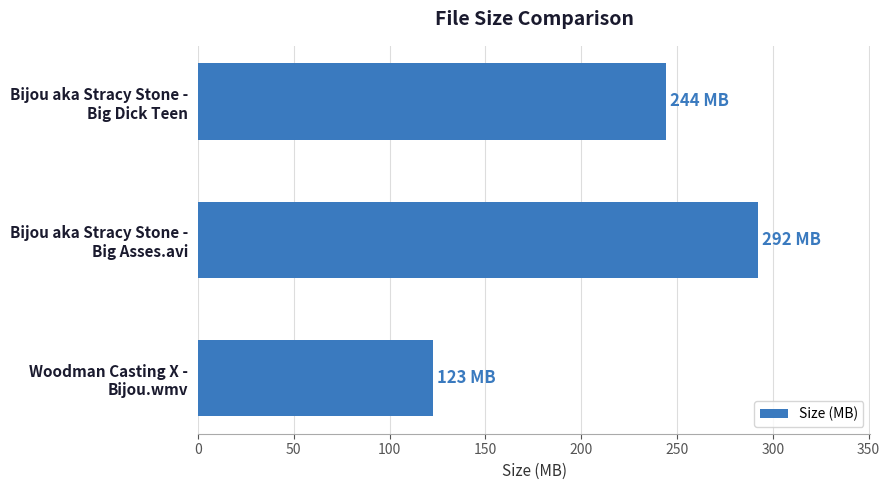

What is the difference between the maximum and minimum values?

169.9